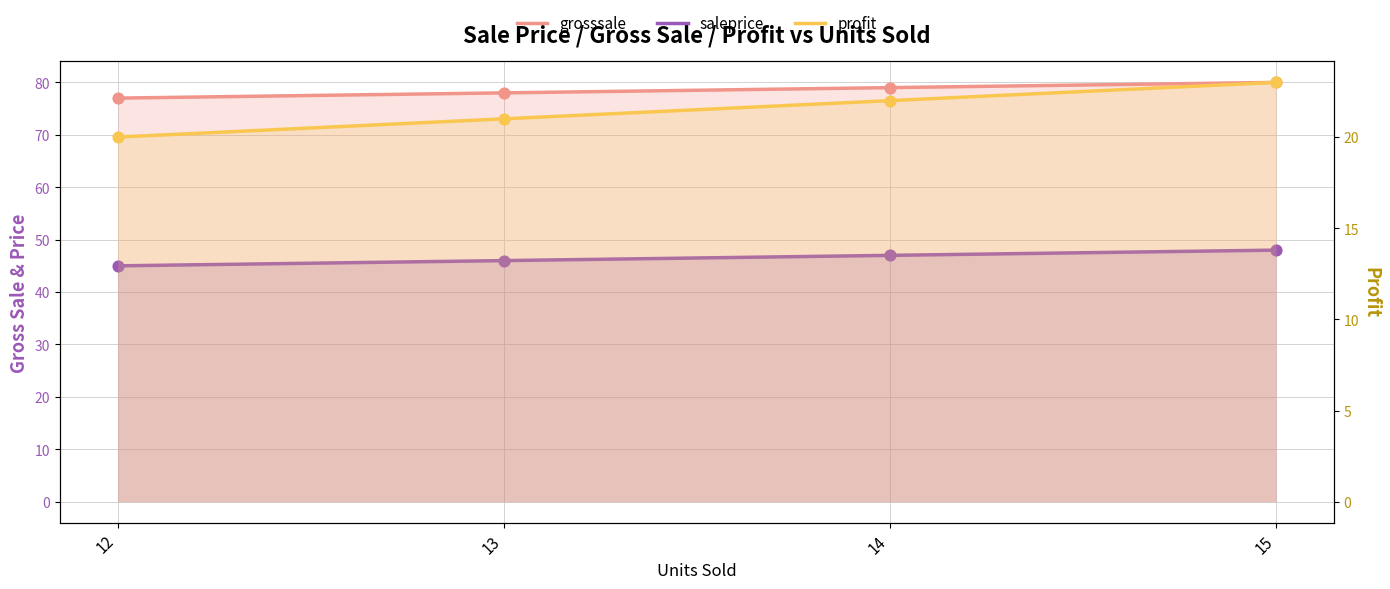

At which category is the sum across all series the highest?

15